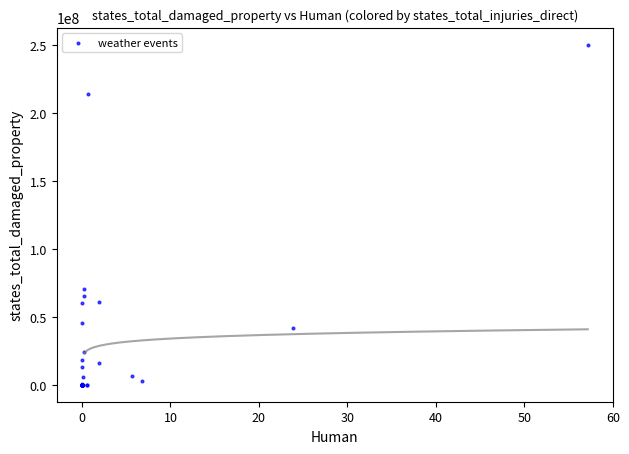

What Y value in the scatter plot is closest to 125239350?

70837200